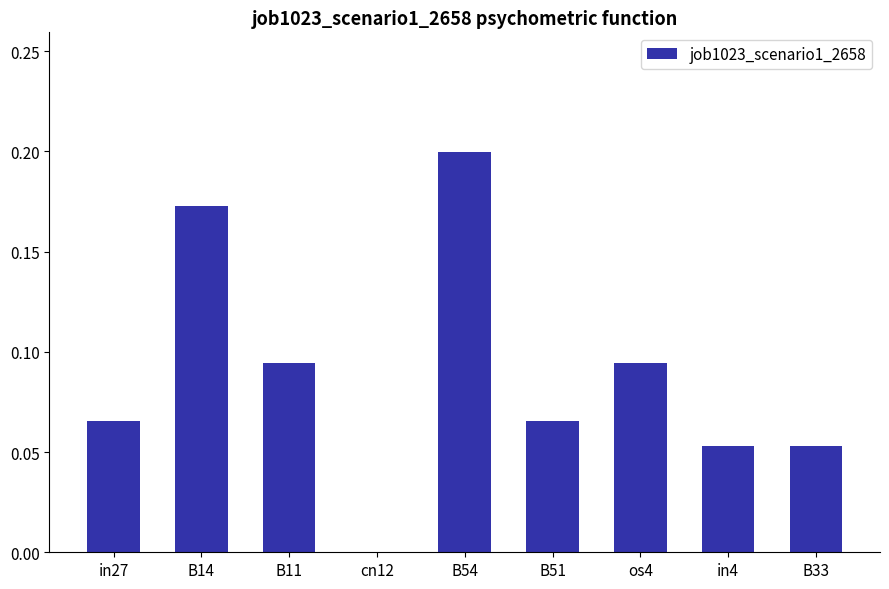

Is it true that the value at B54 is 0.3?

False